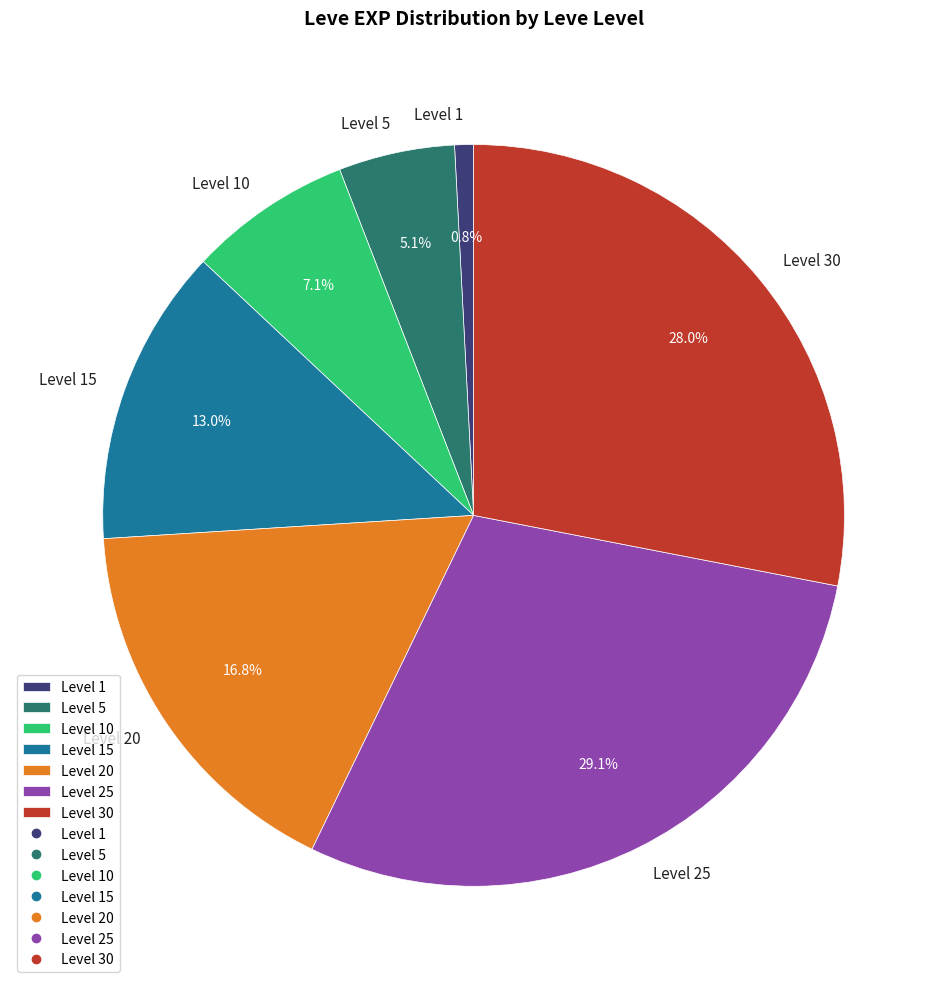

Is there any slice that represents more than half of the pie?

No